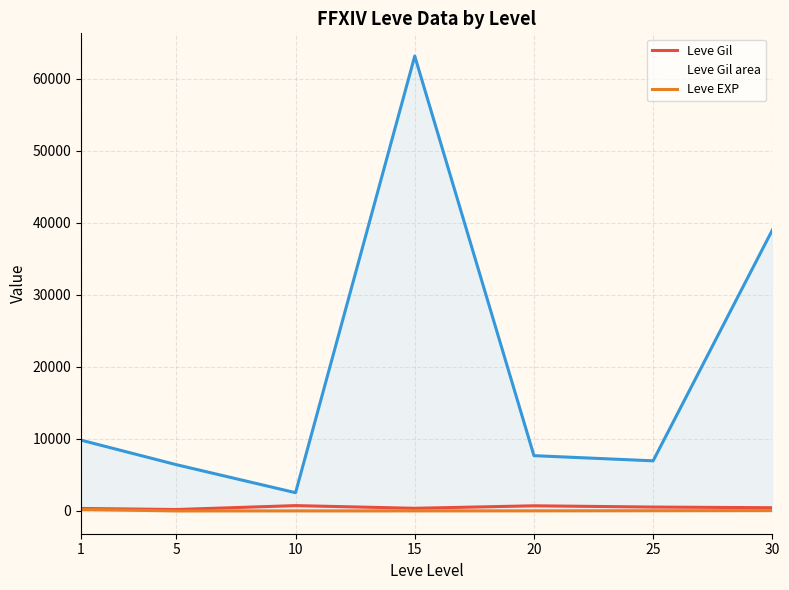

True or false: currentAveragePrice and Leve Gil cross at least once.

False